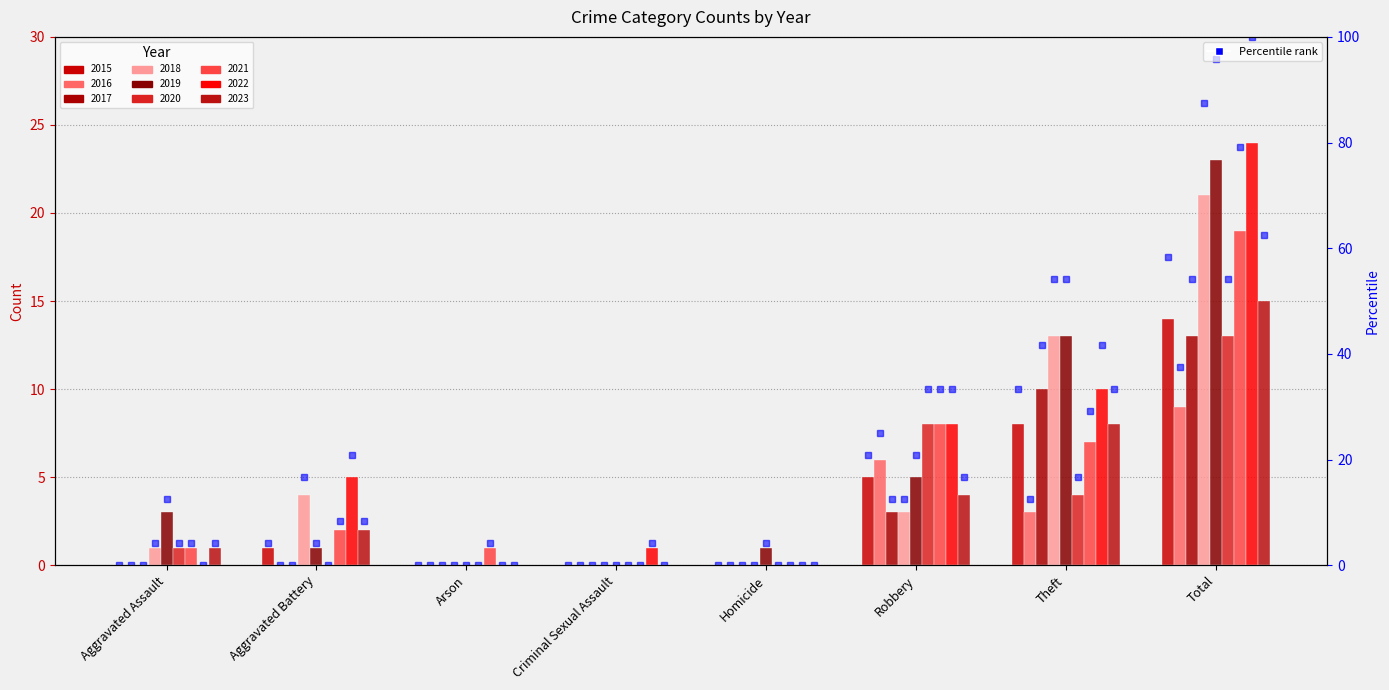

Which label corresponds to the largest value in the chart?

Total